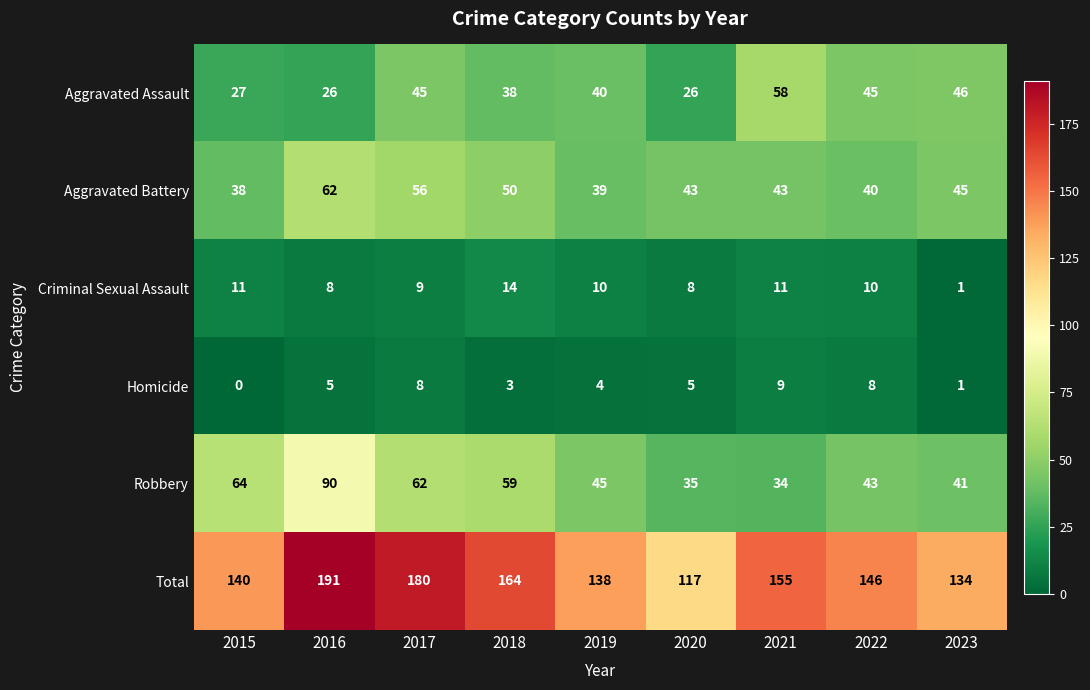

What is the approximate value of Aggravated Assault at 2023, to the nearest 10?

50